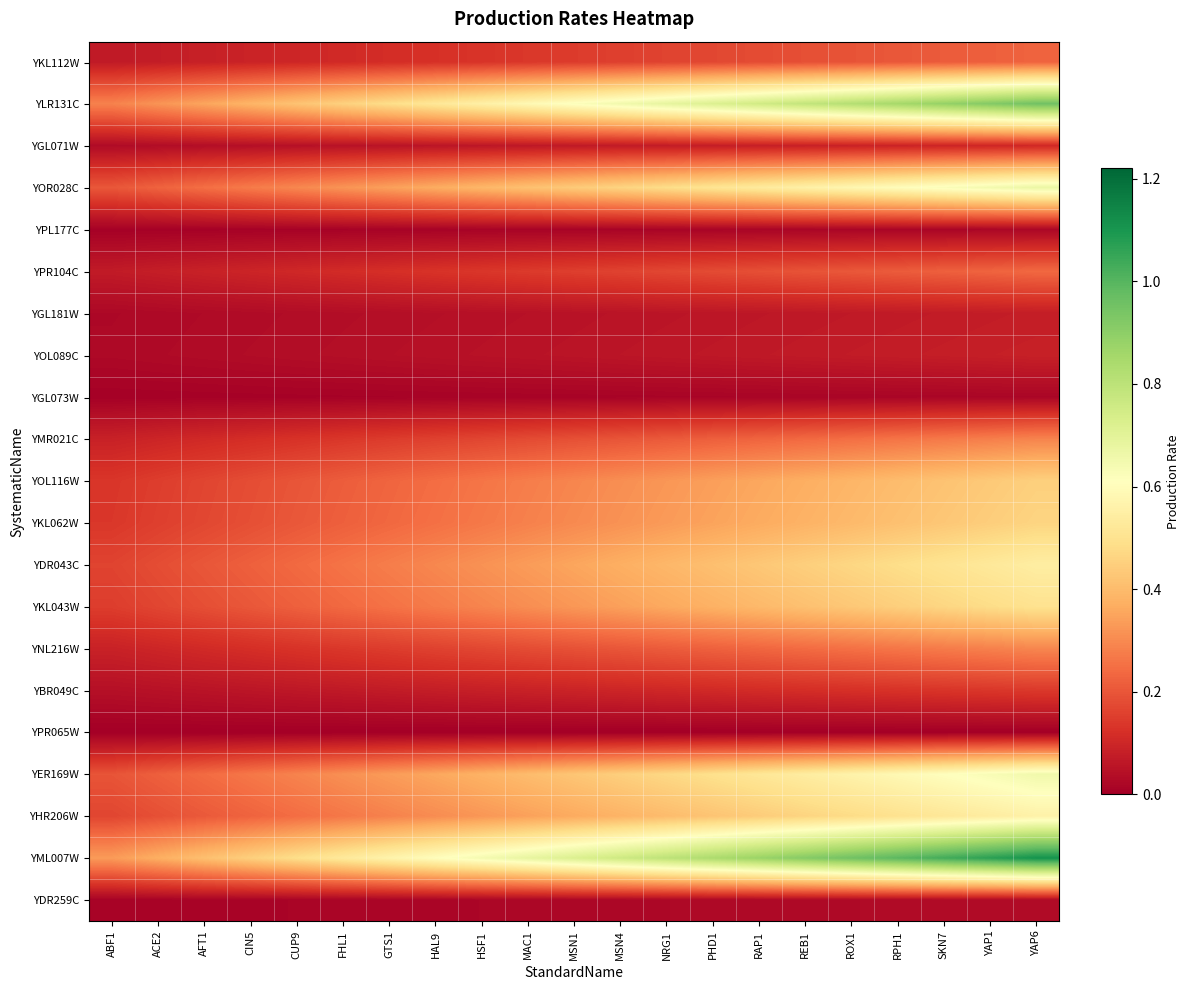

What is the total value across all series at RPH1?

6.6